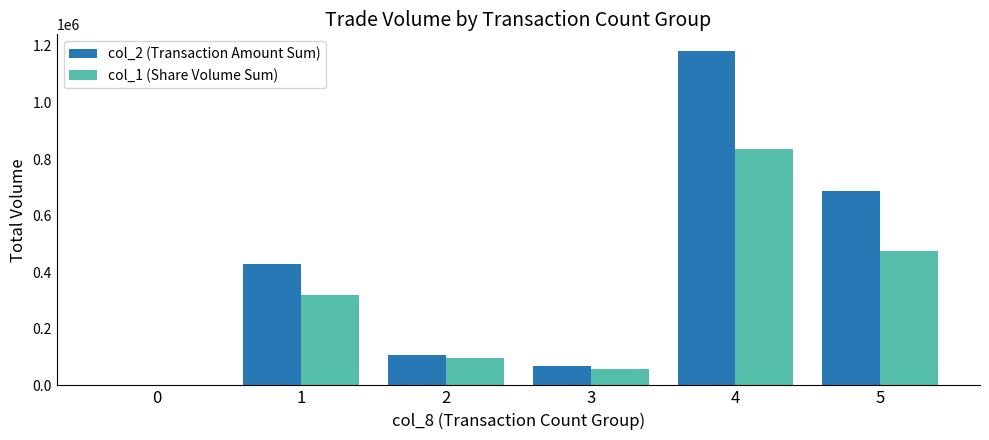

What are all the series names shown in the legend?

col_2 (Transaction Amount Sum), col_1 (Share Volume Sum)